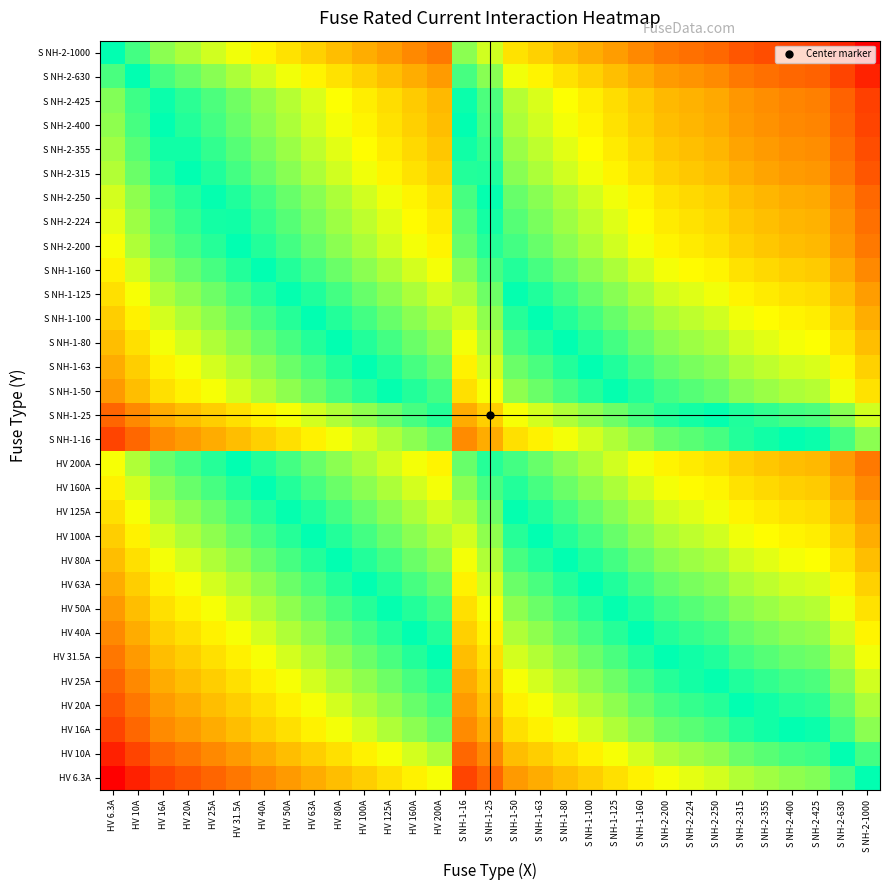

Reading left to right, extract all data points from this chart.

HV 6.3A: HV 6.3A=3.7	HV 10A=4.2	HV 16A=4.6	HV 20A=4.8	HV 25A=5.1	HV 31.5A=5.3	HV 40A=5.5	HV 50A=5.8	HV 63A=6.0	HV 80A=6.2	HV 100A=6.4	HV 125A=6.7	HV 160A=6.9	HV 200A=7.1	S NH-1-16=4.6	S NH-1-25=5.1	S NH-1-50=5.8	S NH-1-63=6.0	S NH-1-80=6.2	S NH-1-100=6.4	S NH-1-125=6.7	S NH-1-160=6.9	S NH-2-200=7.1	S NH-2-224=7.3	S NH-2-250=7.4	S NH-2-315=7.6	S NH-2-355=7.7	S NH-2-400=7.8	S NH-2-425=7.9	S NH-2-630=8.3	S NH-2-1000=8.7
HV 10A: HV 6.3A=4.2	HV 10A=4.6	HV 16A=5.1	HV 20A=5.3	HV 25A=5.5	HV 31.5A=5.8	HV 40A=6.0	HV 50A=6.2	HV 63A=6.4	HV 80A=6.7	HV 100A=6.9	HV 125A=7.1	HV 160A=7.4	HV 200A=7.6	S NH-1-16=5.1	S NH-1-25=5.5	S NH-1-50=6.2	S NH-1-63=6.4	S NH-1-80=6.7	S NH-1-100=6.9	S NH-1-125=7.1	S NH-1-160=7.4	S NH-2-200=7.6	S NH-2-224=7.7	S NH-2-250=7.8	S NH-2-315=8.1	S NH-2-355=8.2	S NH-2-400=8.3	S NH-2-425=8.4	S NH-2-630=8.7	S NH-2-1000=9.2
HV 16A: HV 6.3A=4.6	HV 10A=5.1	HV 16A=5.5	HV 20A=5.8	HV 25A=6.0	HV 31.5A=6.2	HV 40A=6.5	HV 50A=6.7	HV 63A=6.9	HV 80A=7.2	HV 100A=7.4	HV 125A=7.6	HV 160A=7.8	HV 200A=8.1	S NH-1-16=5.5	S NH-1-25=6.0	S NH-1-50=6.7	S NH-1-63=6.9	S NH-1-80=7.2	S NH-1-100=7.4	S NH-1-125=7.6	S NH-1-160=7.8	S NH-2-200=8.1	S NH-2-224=8.2	S NH-2-250=8.3	S NH-2-315=8.5	S NH-2-355=8.6	S NH-2-400=8.8	S NH-2-425=8.8	S NH-2-630=9.2	S NH-2-1000=9.7
HV 20A: HV 6.3A=4.8	HV 10A=5.3	HV 16A=5.8	HV 20A=6.0	HV 25A=6.2	HV 31.5A=6.4	HV 40A=6.7	HV 50A=6.9	HV 63A=7.1	HV 80A=7.4	HV 100A=7.6	HV 125A=7.8	HV 160A=8.1	HV 200A=8.3	S NH-1-16=5.8	S NH-1-25=6.2	S NH-1-50=6.9	S NH-1-63=7.1	S NH-1-80=7.4	S NH-1-100=7.6	S NH-1-125=7.8	S NH-1-160=8.1	S NH-2-200=8.3	S NH-2-224=8.4	S NH-2-250=8.5	S NH-2-315=8.7	S NH-2-355=8.9	S NH-2-400=9.0	S NH-2-425=9.0	S NH-2-630=9.4	S NH-2-1000=9.9
HV 25A: HV 6.3A=5.1	HV 10A=5.5	HV 16A=6.0	HV 20A=6.2	HV 25A=6.4	HV 31.5A=6.7	HV 40A=6.9	HV 50A=7.1	HV 63A=7.4	HV 80A=7.6	HV 100A=7.8	HV 125A=8.0	HV 160A=8.3	HV 200A=8.5	S NH-1-16=6.0	S NH-1-25=6.4	S NH-1-50=7.1	S NH-1-63=7.4	S NH-1-80=7.6	S NH-1-100=7.8	S NH-1-125=8.0	S NH-1-160=8.3	S NH-2-200=8.5	S NH-2-224=8.6	S NH-2-250=8.7	S NH-2-315=9.0	S NH-2-355=9.1	S NH-2-400=9.2	S NH-2-425=9.3	S NH-2-630=9.7	S NH-2-1000=10.1
HV 31.5A: HV 6.3A=5.3	HV 10A=5.8	HV 16A=6.2	HV 20A=6.4	HV 25A=6.7	HV 31.5A=6.9	HV 40A=7.1	HV 50A=7.4	HV 63A=7.6	HV 80A=7.8	HV 100A=8.1	HV 125A=8.3	HV 160A=8.5	HV 200A=8.7	S NH-1-16=6.2	S NH-1-25=6.7	S NH-1-50=7.4	S NH-1-63=7.6	S NH-1-80=7.8	S NH-1-100=8.1	S NH-1-125=8.3	S NH-1-160=8.5	S NH-2-200=8.7	S NH-2-224=8.9	S NH-2-250=9.0	S NH-2-315=9.2	S NH-2-355=9.3	S NH-2-400=9.4	S NH-2-425=9.5	S NH-2-630=9.9	S NH-2-1000=10.4
HV 40A: HV 6.3A=5.5	HV 10A=6.0	HV 16A=6.5	HV 20A=6.7	HV 25A=6.9	HV 31.5A=7.1	HV 40A=7.4	HV 50A=7.6	HV 63A=7.8	HV 80A=8.1	HV 100A=8.3	HV 125A=8.5	HV 160A=8.8	HV 200A=9.0	S NH-1-16=6.5	S NH-1-25=6.9	S NH-1-50=7.6	S NH-1-63=7.8	S NH-1-80=8.1	S NH-1-100=8.3	S NH-1-125=8.5	S NH-1-160=8.8	S NH-2-200=9.0	S NH-2-224=9.1	S NH-2-250=9.2	S NH-2-315=9.4	S NH-2-355=9.6	S NH-2-400=9.7	S NH-2-425=9.7	S NH-2-630=10.1	S NH-2-1000=10.6
HV 50A: HV 6.3A=5.8	HV 10A=6.2	HV 16A=6.7	HV 20A=6.9	HV 25A=7.1	HV 31.5A=7.4	HV 40A=7.6	HV 50A=7.8	HV 63A=8.1	HV 80A=8.3	HV 100A=8.5	HV 125A=8.7	HV 160A=9.0	HV 200A=9.2	S NH-1-16=6.7	S NH-1-25=7.1	S NH-1-50=7.8	S NH-1-63=8.1	S NH-1-80=8.3	S NH-1-100=8.5	S NH-1-125=8.7	S NH-1-160=9.0	S NH-2-200=9.2	S NH-2-224=9.3	S NH-2-250=9.4	S NH-2-315=9.7	S NH-2-355=9.8	S NH-2-400=9.9	S NH-2-425=10.0	S NH-2-630=10.4	S NH-2-1000=10.8
HV 63A: HV 6.3A=6.0	HV 10A=6.4	HV 16A=6.9	HV 20A=7.1	HV 25A=7.4	HV 31.5A=7.6	HV 40A=7.8	HV 50A=8.1	HV 63A=8.3	HV 80A=8.5	HV 100A=8.7	HV 125A=9.0	HV 160A=9.2	HV 200A=9.4	S NH-1-16=6.9	S NH-1-25=7.4	S NH-1-50=8.1	S NH-1-63=8.3	S NH-1-80=8.5	S NH-1-100=8.7	S NH-1-125=9.0	S NH-1-160=9.2	S NH-2-200=9.4	S NH-2-224=9.6	S NH-2-250=9.7	S NH-2-315=9.9	S NH-2-355=10.0	S NH-2-400=10.1	S NH-2-425=10.2	S NH-2-630=10.6	S NH-2-1000=11.1
HV 80A: HV 6.3A=6.2	HV 10A=6.7	HV 16A=7.2	HV 20A=7.4	HV 25A=7.6	HV 31.5A=7.8	HV 40A=8.1	HV 50A=8.3	HV 63A=8.5	HV 80A=8.8	HV 100A=9.0	HV 125A=9.2	HV 160A=9.5	HV 200A=9.7	S NH-1-16=7.2	S NH-1-25=7.6	S NH-1-50=8.3	S NH-1-63=8.5	S NH-1-80=8.8	S NH-1-100=9.0	S NH-1-125=9.2	S NH-1-160=9.5	S NH-2-200=9.7	S NH-2-224=9.8	S NH-2-250=9.9	S NH-2-315=10.1	S NH-2-355=10.3	S NH-2-400=10.4	S NH-2-425=10.4	S NH-2-630=10.8	S NH-2-1000=11.3
HV 100A: HV 6.3A=6.4	HV 10A=6.9	HV 16A=7.4	HV 20A=7.6	HV 25A=7.8	HV 31.5A=8.1	HV 40A=8.3	HV 50A=8.5	HV 63A=8.7	HV 80A=9.0	HV 100A=9.2	HV 125A=9.4	HV 160A=9.7	HV 200A=9.9	S NH-1-16=7.4	S NH-1-25=7.8	S NH-1-50=8.5	S NH-1-63=8.7	S NH-1-80=9.0	S NH-1-100=9.2	S NH-1-125=9.4	S NH-1-160=9.7	S NH-2-200=9.9	S NH-2-224=10.0	S NH-2-250=10.1	S NH-2-315=10.4	S NH-2-355=10.5	S NH-2-400=10.6	S NH-2-425=10.7	S NH-2-630=11.1	S NH-2-1000=11.5
HV 125A: HV 6.3A=6.7	HV 10A=7.1	HV 16A=7.6	HV 20A=7.8	HV 25A=8.0	HV 31.5A=8.3	HV 40A=8.5	HV 50A=8.7	HV 63A=9.0	HV 80A=9.2	HV 100A=9.4	HV 125A=9.7	HV 160A=9.9	HV 200A=10.1	S NH-1-16=7.6	S NH-1-25=8.0	S NH-1-50=8.7	S NH-1-63=9.0	S NH-1-80=9.2	S NH-1-100=9.4	S NH-1-125=9.7	S NH-1-160=9.9	S NH-2-200=10.1	S NH-2-224=10.2	S NH-2-250=10.3	S NH-2-315=10.6	S NH-2-355=10.7	S NH-2-400=10.8	S NH-2-425=10.9	S NH-2-630=11.3	S NH-2-1000=11.7
HV 160A: HV 6.3A=6.9	HV 10A=7.4	HV 16A=7.8	HV 20A=8.1	HV 25A=8.3	HV 31.5A=8.5	HV 40A=8.8	HV 50A=9.0	HV 63A=9.2	HV 80A=9.5	HV 100A=9.7	HV 125A=9.9	HV 160A=10.2	HV 200A=10.4	S NH-1-16=7.8	S NH-1-25=8.3	S NH-1-50=9.0	S NH-1-63=9.2	S NH-1-80=9.5	S NH-1-100=9.7	S NH-1-125=9.9	S NH-1-160=10.2	S NH-2-200=10.4	S NH-2-224=10.5	S NH-2-250=10.6	S NH-2-315=10.8	S NH-2-355=10.9	S NH-2-400=11.1	S NH-2-425=11.1	S NH-2-630=11.5	S NH-2-1000=12.0
HV 200A: HV 6.3A=7.1	HV 10A=7.6	HV 16A=8.1	HV 20A=8.3	HV 25A=8.5	HV 31.5A=8.7	HV 40A=9.0	HV 50A=9.2	HV 63A=9.4	HV 80A=9.7	HV 100A=9.9	HV 125A=10.1	HV 160A=10.4	HV 200A=10.6	S NH-1-16=8.1	S NH-1-25=8.5	S NH-1-50=9.2	S NH-1-63=9.4	S NH-1-80=9.7	S NH-1-100=9.9	S NH-1-125=10.1	S NH-1-160=10.4	S NH-2-200=10.6	S NH-2-224=10.7	S NH-2-250=10.8	S NH-2-315=11.1	S NH-2-355=11.2	S NH-2-400=11.3	S NH-2-425=11.4	S NH-2-630=11.7	S NH-2-1000=12.2
S NH-1-16: HV 6.3A=4.6	HV 10A=5.1	HV 16A=5.5	HV 20A=5.8	HV 25A=6.0	HV 31.5A=6.2	HV 40A=6.5	HV 50A=6.7	HV 63A=6.9	HV 80A=7.2	HV 100A=7.4	HV 125A=7.6	HV 160A=7.8	HV 200A=8.1	S NH-1-16=5.5	S NH-1-25=6.0	S NH-1-50=6.7	S NH-1-63=6.9	S NH-1-80=7.2	S NH-1-100=7.4	S NH-1-125=7.6	S NH-1-160=7.8	S NH-2-200=8.1	S NH-2-224=8.2	S NH-2-250=8.3	S NH-2-315=8.5	S NH-2-355=8.6	S NH-2-400=8.8	S NH-2-425=8.8	S NH-2-630=9.2	S NH-2-1000=9.7
S NH-1-25: HV 6.3A=5.1	HV 10A=5.5	HV 16A=6.0	HV 20A=6.2	HV 25A=6.4	HV 31.5A=6.7	HV 40A=6.9	HV 50A=7.1	HV 63A=7.4	HV 80A=7.6	HV 100A=7.8	HV 125A=8.0	HV 160A=8.3	HV 200A=8.5	S NH-1-16=6.0	S NH-1-25=6.4	S NH-1-50=7.1	S NH-1-63=7.4	S NH-1-80=7.6	S NH-1-100=7.8	S NH-1-125=8.0	S NH-1-160=8.3	S NH-2-200=8.5	S NH-2-224=8.6	S NH-2-250=8.7	S NH-2-315=9.0	S NH-2-355=9.1	S NH-2-400=9.2	S NH-2-425=9.3	S NH-2-630=9.7	S NH-2-1000=10.1
S NH-1-50: HV 6.3A=5.8	HV 10A=6.2	HV 16A=6.7	HV 20A=6.9	HV 25A=7.1	HV 31.5A=7.4	HV 40A=7.6	HV 50A=7.8	HV 63A=8.1	HV 80A=8.3	HV 100A=8.5	HV 125A=8.7	HV 160A=9.0	HV 200A=9.2	S NH-1-16=6.7	S NH-1-25=7.1	S NH-1-50=7.8	S NH-1-63=8.1	S NH-1-80=8.3	S NH-1-100=8.5	S NH-1-125=8.7	S NH-1-160=9.0	S NH-2-200=9.2	S NH-2-224=9.3	S NH-2-250=9.4	S NH-2-315=9.7	S NH-2-355=9.8	S NH-2-400=9.9	S NH-2-425=10.0	S NH-2-630=10.4	S NH-2-1000=10.8
S NH-1-63: HV 6.3A=6.0	HV 10A=6.4	HV 16A=6.9	HV 20A=7.1	HV 25A=7.4	HV 31.5A=7.6	HV 40A=7.8	HV 50A=8.1	HV 63A=8.3	HV 80A=8.5	HV 100A=8.7	HV 125A=9.0	HV 160A=9.2	HV 200A=9.4	S NH-1-16=6.9	S NH-1-25=7.4	S NH-1-50=8.1	S NH-1-63=8.3	S NH-1-80=8.5	S NH-1-100=8.7	S NH-1-125=9.0	S NH-1-160=9.2	S NH-2-200=9.4	S NH-2-224=9.6	S NH-2-250=9.7	S NH-2-315=9.9	S NH-2-355=10.0	S NH-2-400=10.1	S NH-2-425=10.2	S NH-2-630=10.6	S NH-2-1000=11.1
S NH-1-80: HV 6.3A=6.2	HV 10A=6.7	HV 16A=7.2	HV 20A=7.4	HV 25A=7.6	HV 31.5A=7.8	HV 40A=8.1	HV 50A=8.3	HV 63A=8.5	HV 80A=8.8	HV 100A=9.0	HV 125A=9.2	HV 160A=9.5	HV 200A=9.7	S NH-1-16=7.2	S NH-1-25=7.6	S NH-1-50=8.3	S NH-1-63=8.5	S NH-1-80=8.8	S NH-1-100=9.0	S NH-1-125=9.2	S NH-1-160=9.5	S NH-2-200=9.7	S NH-2-224=9.8	S NH-2-250=9.9	S NH-2-315=10.1	S NH-2-355=10.3	S NH-2-400=10.4	S NH-2-425=10.4	S NH-2-630=10.8	S NH-2-1000=11.3
S NH-1-100: HV 6.3A=6.4	HV 10A=6.9	HV 16A=7.4	HV 20A=7.6	HV 25A=7.8	HV 31.5A=8.1	HV 40A=8.3	HV 50A=8.5	HV 63A=8.7	HV 80A=9.0	HV 100A=9.2	HV 125A=9.4	HV 160A=9.7	HV 200A=9.9	S NH-1-16=7.4	S NH-1-25=7.8	S NH-1-50=8.5	S NH-1-63=8.7	S NH-1-80=9.0	S NH-1-100=9.2	S NH-1-125=9.4	S NH-1-160=9.7	S NH-2-200=9.9	S NH-2-224=10.0	S NH-2-250=10.1	S NH-2-315=10.4	S NH-2-355=10.5	S NH-2-400=10.6	S NH-2-425=10.7	S NH-2-630=11.1	S NH-2-1000=11.5
S NH-1-125: HV 6.3A=6.7	HV 10A=7.1	HV 16A=7.6	HV 20A=7.8	HV 25A=8.0	HV 31.5A=8.3	HV 40A=8.5	HV 50A=8.7	HV 63A=9.0	HV 80A=9.2	HV 100A=9.4	HV 125A=9.7	HV 160A=9.9	HV 200A=10.1	S NH-1-16=7.6	S NH-1-25=8.0	S NH-1-50=8.7	S NH-1-63=9.0	S NH-1-80=9.2	S NH-1-100=9.4	S NH-1-125=9.7	S NH-1-160=9.9	S NH-2-200=10.1	S NH-2-224=10.2	S NH-2-250=10.3	S NH-2-315=10.6	S NH-2-355=10.7	S NH-2-400=10.8	S NH-2-425=10.9	S NH-2-630=11.3	S NH-2-1000=11.7
S NH-1-160: HV 6.3A=6.9	HV 10A=7.4	HV 16A=7.8	HV 20A=8.1	HV 25A=8.3	HV 31.5A=8.5	HV 40A=8.8	HV 50A=9.0	HV 63A=9.2	HV 80A=9.5	HV 100A=9.7	HV 125A=9.9	HV 160A=10.2	HV 200A=10.4	S NH-1-16=7.8	S NH-1-25=8.3	S NH-1-50=9.0	S NH-1-63=9.2	S NH-1-80=9.5	S NH-1-100=9.7	S NH-1-125=9.9	S NH-1-160=10.2	S NH-2-200=10.4	S NH-2-224=10.5	S NH-2-250=10.6	S NH-2-315=10.8	S NH-2-355=10.9	S NH-2-400=11.1	S NH-2-425=11.1	S NH-2-630=11.5	S NH-2-1000=12.0
S NH-2-200: HV 6.3A=7.1	HV 10A=7.6	HV 16A=8.1	HV 20A=8.3	HV 25A=8.5	HV 31.5A=8.7	HV 40A=9.0	HV 50A=9.2	HV 63A=9.4	HV 80A=9.7	HV 100A=9.9	HV 125A=10.1	HV 160A=10.4	HV 200A=10.6	S NH-1-16=8.1	S NH-1-25=8.5	S NH-1-50=9.2	S NH-1-63=9.4	S NH-1-80=9.7	S NH-1-100=9.9	S NH-1-125=10.1	S NH-1-160=10.4	S NH-2-200=10.6	S NH-2-224=10.7	S NH-2-250=10.8	S NH-2-315=11.1	S NH-2-355=11.2	S NH-2-400=11.3	S NH-2-425=11.4	S NH-2-630=11.7	S NH-2-1000=12.2
S NH-2-224: HV 6.3A=7.3	HV 10A=7.7	HV 16A=8.2	HV 20A=8.4	HV 25A=8.6	HV 31.5A=8.9	HV 40A=9.1	HV 50A=9.3	HV 63A=9.6	HV 80A=9.8	HV 100A=10.0	HV 125A=10.2	HV 160A=10.5	HV 200A=10.7	S NH-1-16=8.2	S NH-1-25=8.6	S NH-1-50=9.3	S NH-1-63=9.6	S NH-1-80=9.8	S NH-1-100=10.0	S NH-1-125=10.2	S NH-1-160=10.5	S NH-2-200=10.7	S NH-2-224=10.8	S NH-2-250=10.9	S NH-2-315=11.2	S NH-2-355=11.3	S NH-2-400=11.4	S NH-2-425=11.5	S NH-2-630=11.9	S NH-2-1000=12.3
S NH-2-250: HV 6.3A=7.4	HV 10A=7.8	HV 16A=8.3	HV 20A=8.5	HV 25A=8.7	HV 31.5A=9.0	HV 40A=9.2	HV 50A=9.4	HV 63A=9.7	HV 80A=9.9	HV 100A=10.1	HV 125A=10.3	HV 160A=10.6	HV 200A=10.8	S NH-1-16=8.3	S NH-1-25=8.7	S NH-1-50=9.4	S NH-1-63=9.7	S NH-1-80=9.9	S NH-1-100=10.1	S NH-1-125=10.3	S NH-1-160=10.6	S NH-2-200=10.8	S NH-2-224=10.9	S NH-2-250=11.0	S NH-2-315=11.3	S NH-2-355=11.4	S NH-2-400=11.5	S NH-2-425=11.6	S NH-2-630=12.0	S NH-2-1000=12.4
S NH-2-315: HV 6.3A=7.6	HV 10A=8.1	HV 16A=8.5	HV 20A=8.7	HV 25A=9.0	HV 31.5A=9.2	HV 40A=9.4	HV 50A=9.7	HV 63A=9.9	HV 80A=10.1	HV 100A=10.4	HV 125A=10.6	HV 160A=10.8	HV 200A=11.1	S NH-1-16=8.5	S NH-1-25=9.0	S NH-1-50=9.7	S NH-1-63=9.9	S NH-1-80=10.1	S NH-1-100=10.4	S NH-1-125=10.6	S NH-1-160=10.8	S NH-2-200=11.1	S NH-2-224=11.2	S NH-2-250=11.3	S NH-2-315=11.5	S NH-2-355=11.6	S NH-2-400=11.7	S NH-2-425=11.8	S NH-2-630=12.2	S NH-2-1000=12.7
S NH-2-355: HV 6.3A=7.7	HV 10A=8.2	HV 16A=8.6	HV 20A=8.9	HV 25A=9.1	HV 31.5A=9.3	HV 40A=9.6	HV 50A=9.8	HV 63A=10.0	HV 80A=10.3	HV 100A=10.5	HV 125A=10.7	HV 160A=10.9	HV 200A=11.2	S NH-1-16=8.6	S NH-1-25=9.1	S NH-1-50=9.8	S NH-1-63=10.0	S NH-1-80=10.3	S NH-1-100=10.5	S NH-1-125=10.7	S NH-1-160=10.9	S NH-2-200=11.2	S NH-2-224=11.3	S NH-2-250=11.4	S NH-2-315=11.6	S NH-2-355=11.7	S NH-2-400=11.9	S NH-2-425=11.9	S NH-2-630=12.3	S NH-2-1000=12.8
S NH-2-400: HV 6.3A=7.8	HV 10A=8.3	HV 16A=8.8	HV 20A=9.0	HV 25A=9.2	HV 31.5A=9.4	HV 40A=9.7	HV 50A=9.9	HV 63A=10.1	HV 80A=10.4	HV 100A=10.6	HV 125A=10.8	HV 160A=11.1	HV 200A=11.3	S NH-1-16=8.8	S NH-1-25=9.2	S NH-1-50=9.9	S NH-1-63=10.1	S NH-1-80=10.4	S NH-1-100=10.6	S NH-1-125=10.8	S NH-1-160=11.1	S NH-2-200=11.3	S NH-2-224=11.4	S NH-2-250=11.5	S NH-2-315=11.7	S NH-2-355=11.9	S NH-2-400=12.0	S NH-2-425=12.0	S NH-2-630=12.4	S NH-2-1000=12.9
S NH-2-425: HV 6.3A=7.9	HV 10A=8.4	HV 16A=8.8	HV 20A=9.0	HV 25A=9.3	HV 31.5A=9.5	HV 40A=9.7	HV 50A=10.0	HV 63A=10.2	HV 80A=10.4	HV 100A=10.7	HV 125A=10.9	HV 160A=11.1	HV 200A=11.4	S NH-1-16=8.8	S NH-1-25=9.3	S NH-1-50=10.0	S NH-1-63=10.2	S NH-1-80=10.4	S NH-1-100=10.7	S NH-1-125=10.9	S NH-1-160=11.1	S NH-2-200=11.4	S NH-2-224=11.5	S NH-2-250=11.6	S NH-2-315=11.8	S NH-2-355=11.9	S NH-2-400=12.0	S NH-2-425=12.1	S NH-2-630=12.5	S NH-2-1000=13.0
S NH-2-630: HV 6.3A=8.3	HV 10A=8.7	HV 16A=9.2	HV 20A=9.4	HV 25A=9.7	HV 31.5A=9.9	HV 40A=10.1	HV 50A=10.4	HV 63A=10.6	HV 80A=10.8	HV 100A=11.1	HV 125A=11.3	HV 160A=11.5	HV 200A=11.7	S NH-1-16=9.2	S NH-1-25=9.7	S NH-1-50=10.4	S NH-1-63=10.6	S NH-1-80=10.8	S NH-1-100=11.1	S NH-1-125=11.3	S NH-1-160=11.5	S NH-2-200=11.7	S NH-2-224=11.9	S NH-2-250=12.0	S NH-2-315=12.2	S NH-2-355=12.3	S NH-2-400=12.4	S NH-2-425=12.5	S NH-2-630=12.9	S NH-2-1000=13.4
S NH-2-1000: HV 6.3A=8.7	HV 10A=9.2	HV 16A=9.7	HV 20A=9.9	HV 25A=10.1	HV 31.5A=10.4	HV 40A=10.6	HV 50A=10.8	HV 63A=11.1	HV 80A=11.3	HV 100A=11.5	HV 125A=11.7	HV 160A=12.0	HV 200A=12.2	S NH-1-16=9.7	S NH-1-25=10.1	S NH-1-50=10.8	S NH-1-63=11.1	S NH-1-80=11.3	S NH-1-100=11.5	S NH-1-125=11.7	S NH-1-160=12.0	S NH-2-200=12.2	S NH-2-224=12.3	S NH-2-250=12.4	S NH-2-315=12.7	S NH-2-355=12.8	S NH-2-400=12.9	S NH-2-425=13.0	S NH-2-630=13.4	S NH-2-1000=13.8